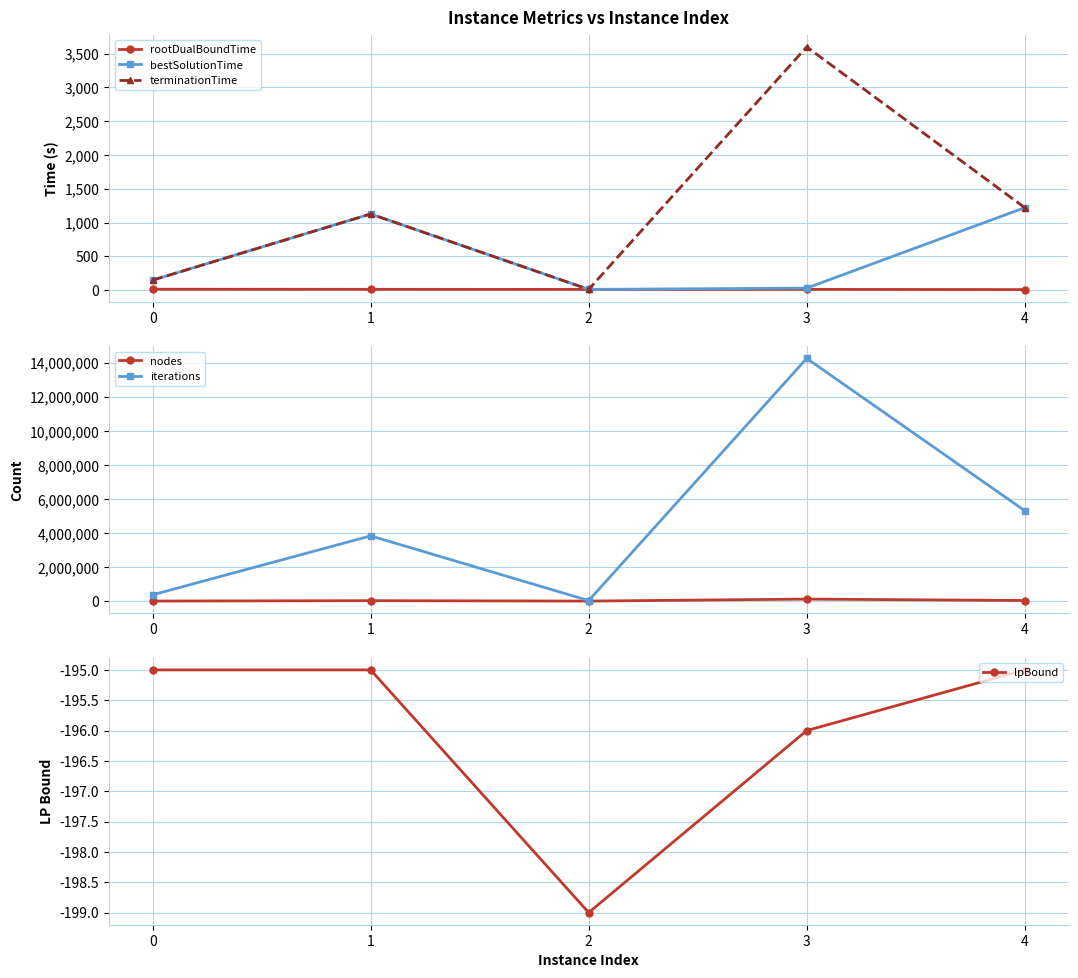

Reading left to right, transcribe all the data shown in this chart.

rootDualBoundTime: 12.1	10.5	9.4	9.9	6.8
bestSolutionTime: 146.6	1126.3	9.8	28.7	1219.7
terminationTime: 146.6	1126.3	9.8	3600.0	1219.8
nodes: 1595.0	24845.0	1.0	117805.0	33669.0
iterations: 369421.0	3833551.0	29198.0	14265667.0	5315861.0
lpBound: -195.0	-195.0	-199.0	-196.0	-195.0